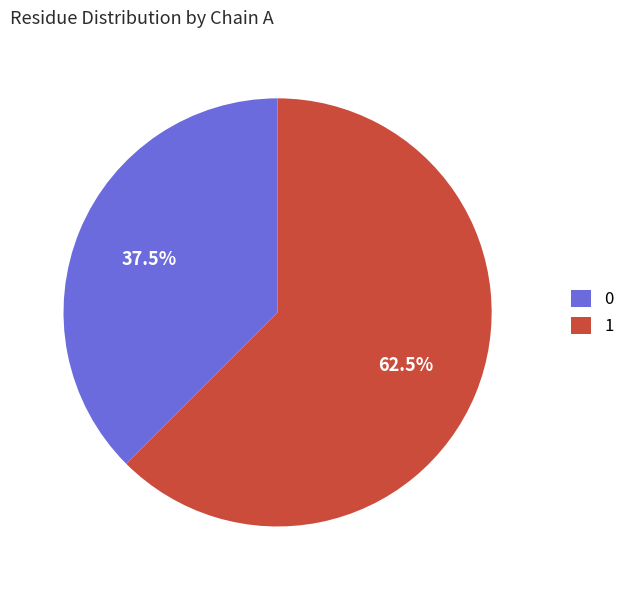

Does any single category account for the majority?

Yes